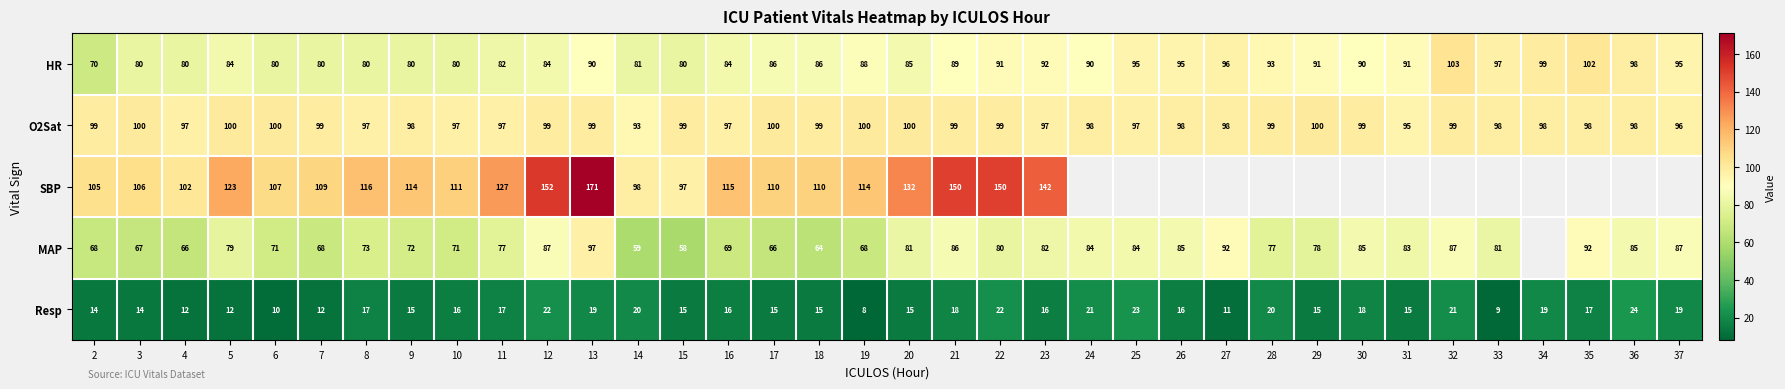

Is the value of MAP at 32 greater than the value of HR at 31?

No